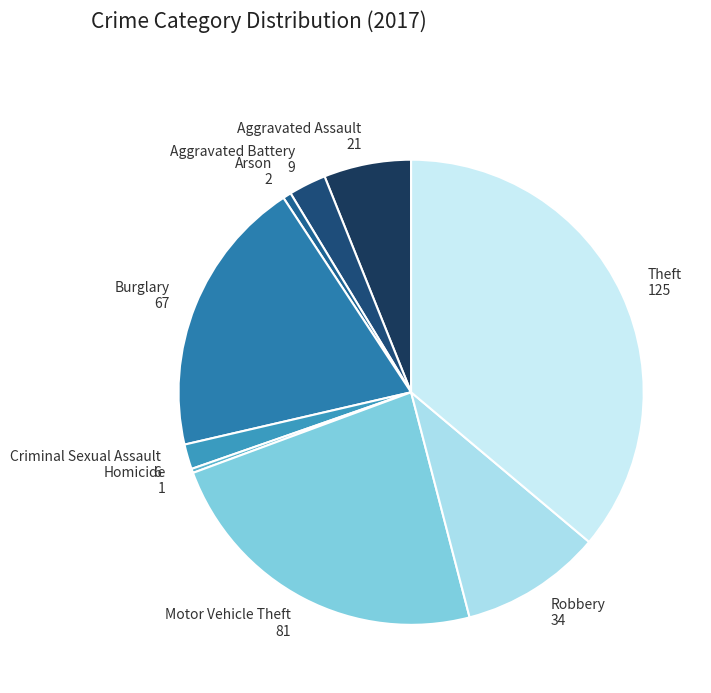

Is there a majority slice in this chart?

No